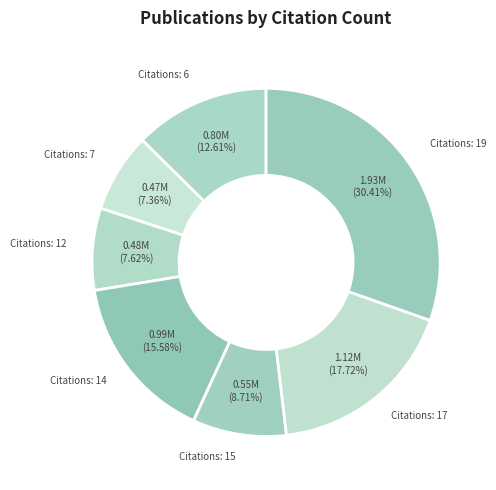

Count the number of slices in the pie.

7